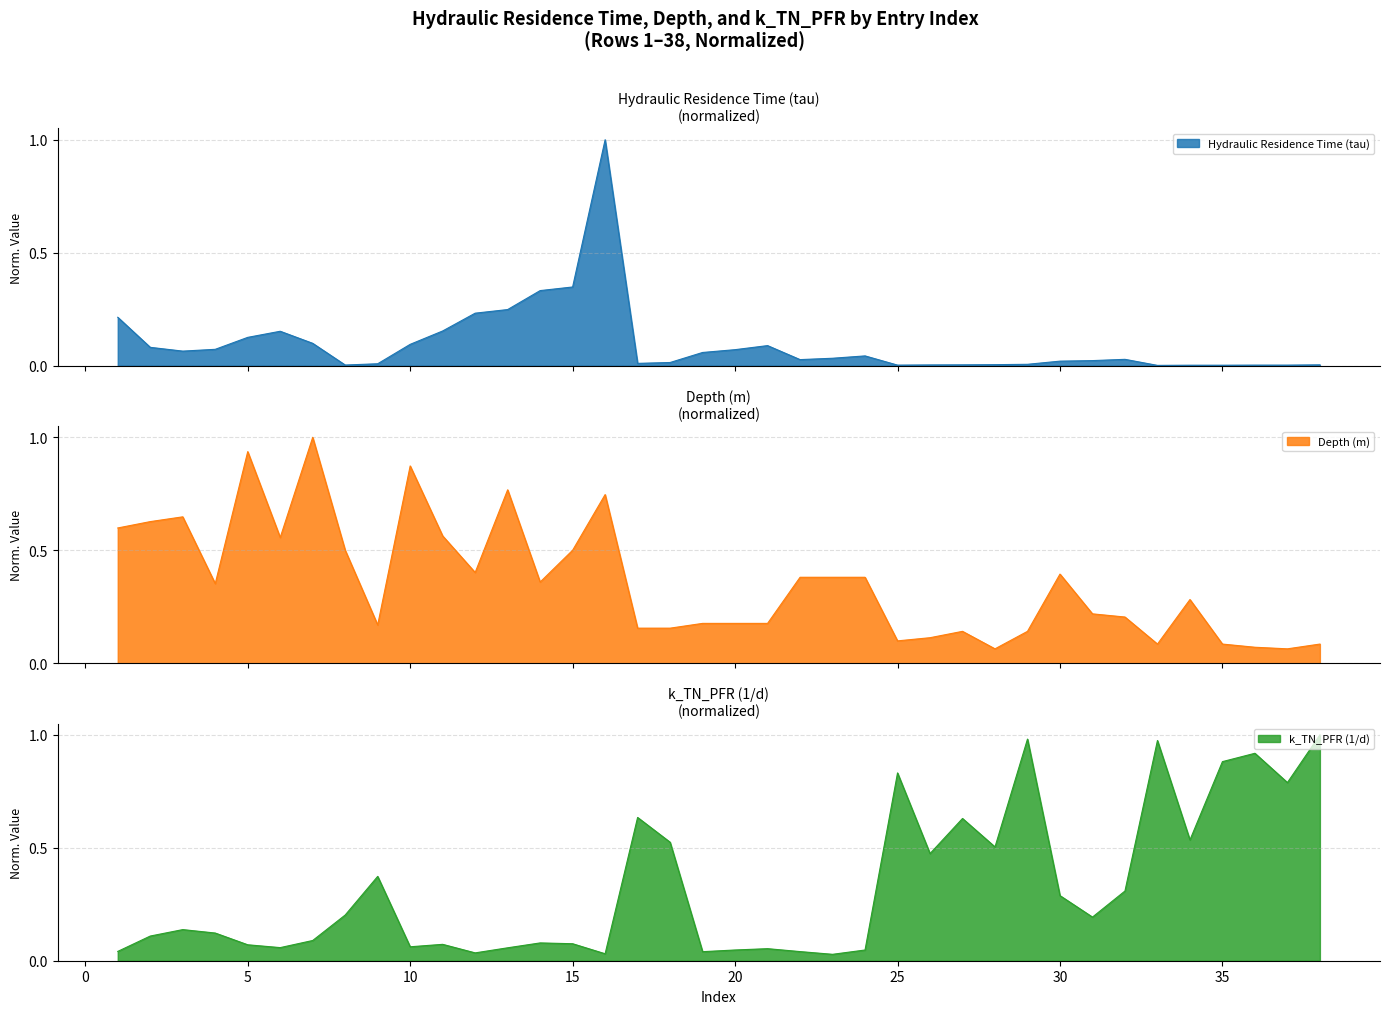

What is the maximum value for Hydraulic Residence Time (tau)?

1.0